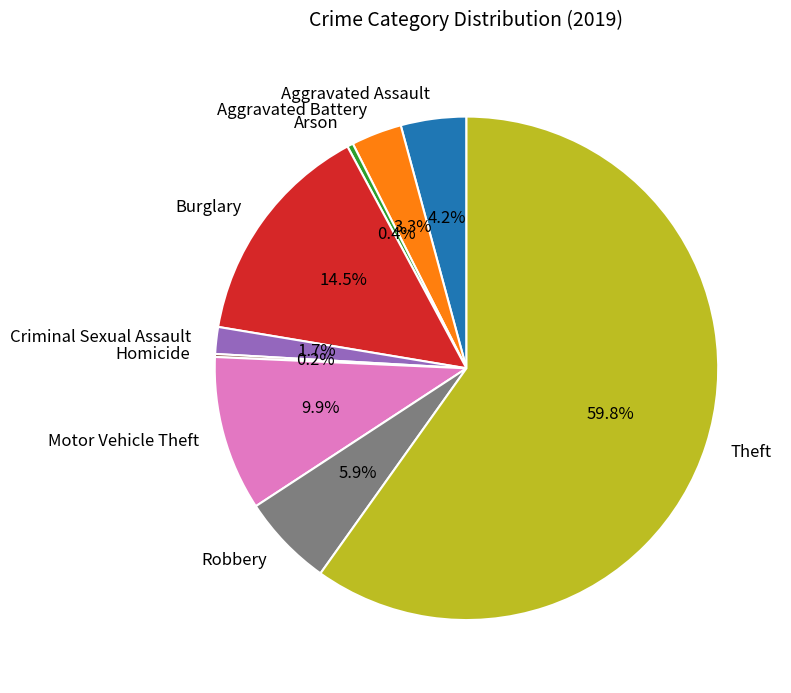

Does Theft represent more than half of the total?

Yes